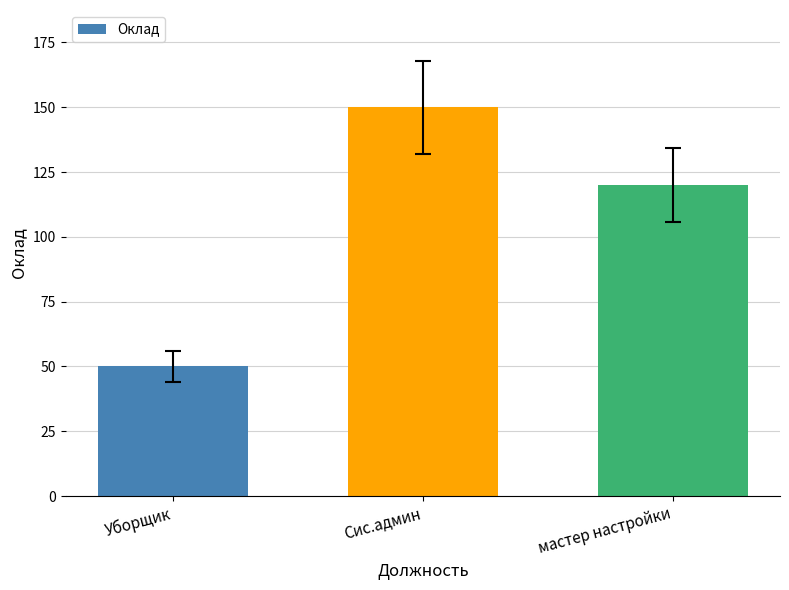

List the labels in order of value, smallest first.

Уборщик, мастер настройки, Сис.админ